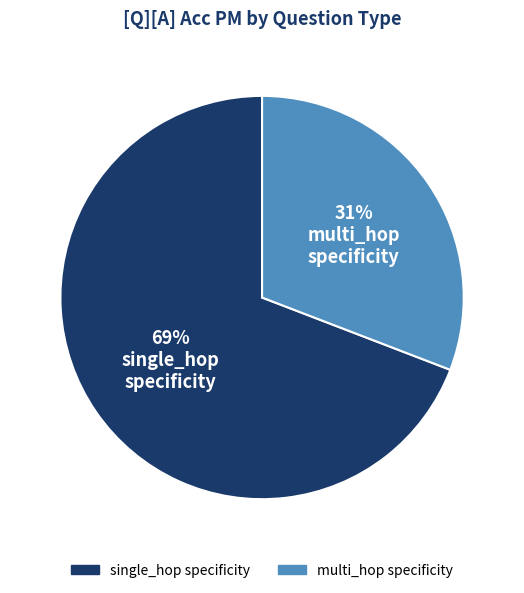

To the nearest percent, what is the difference between the largest and smallest slice percentages?

38%